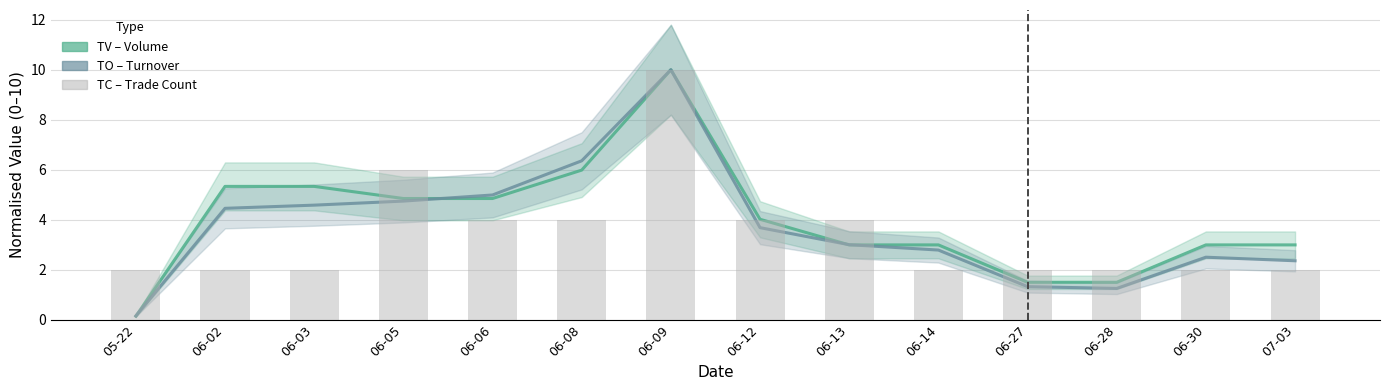

Where is TC nearest to the value 6?

06-05